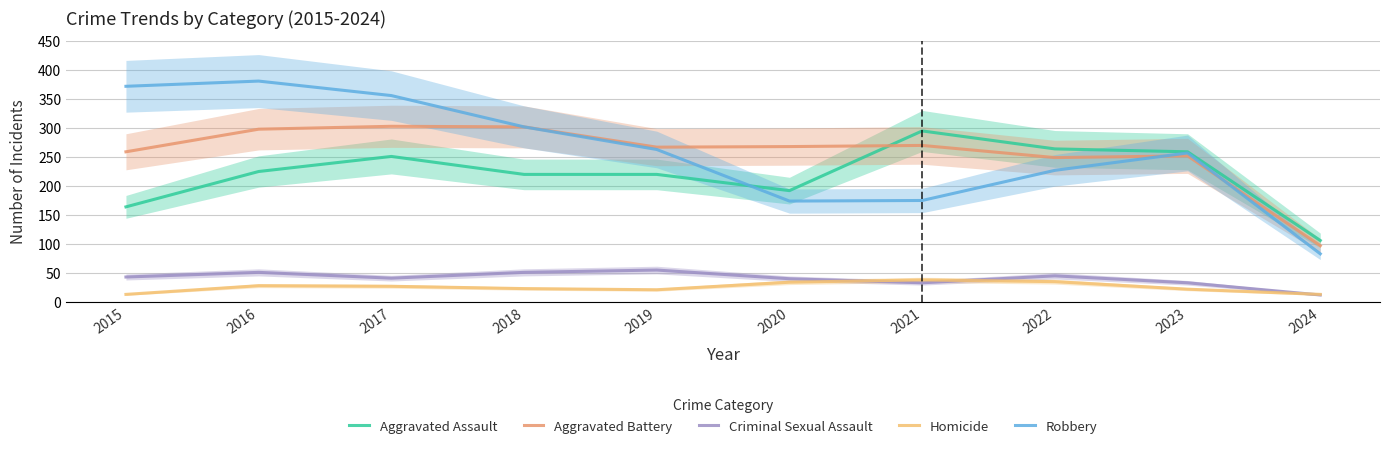

Between 2015 and 2024, which is larger?

2015